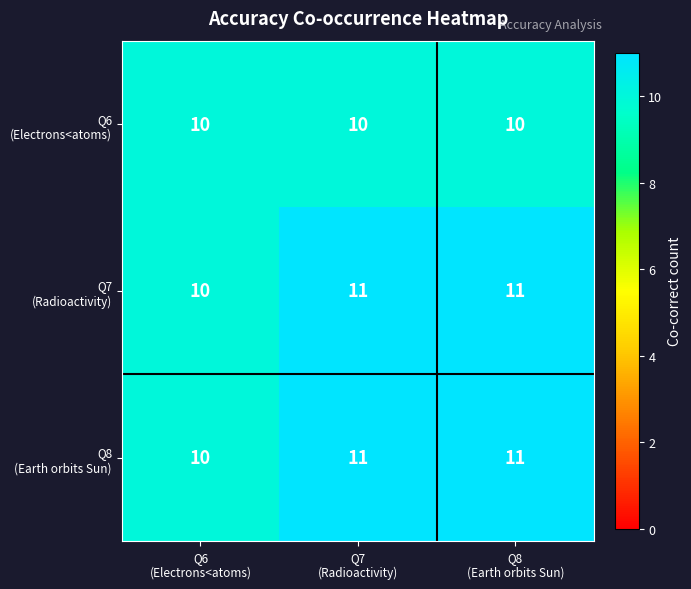

What is the greatest value displayed?

11